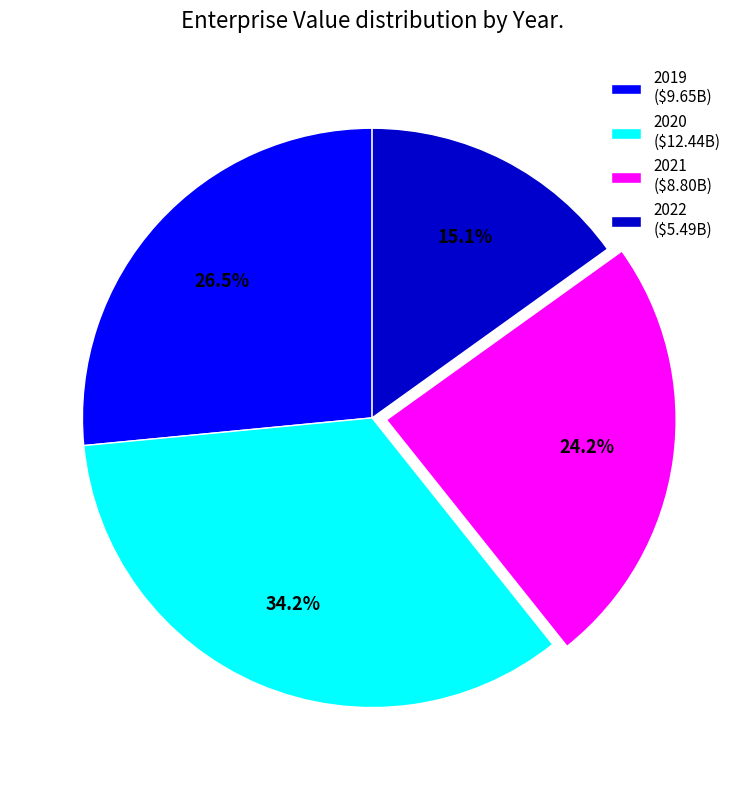

Approximately how many times larger is the value at 2020 compared to 2022?

2.3